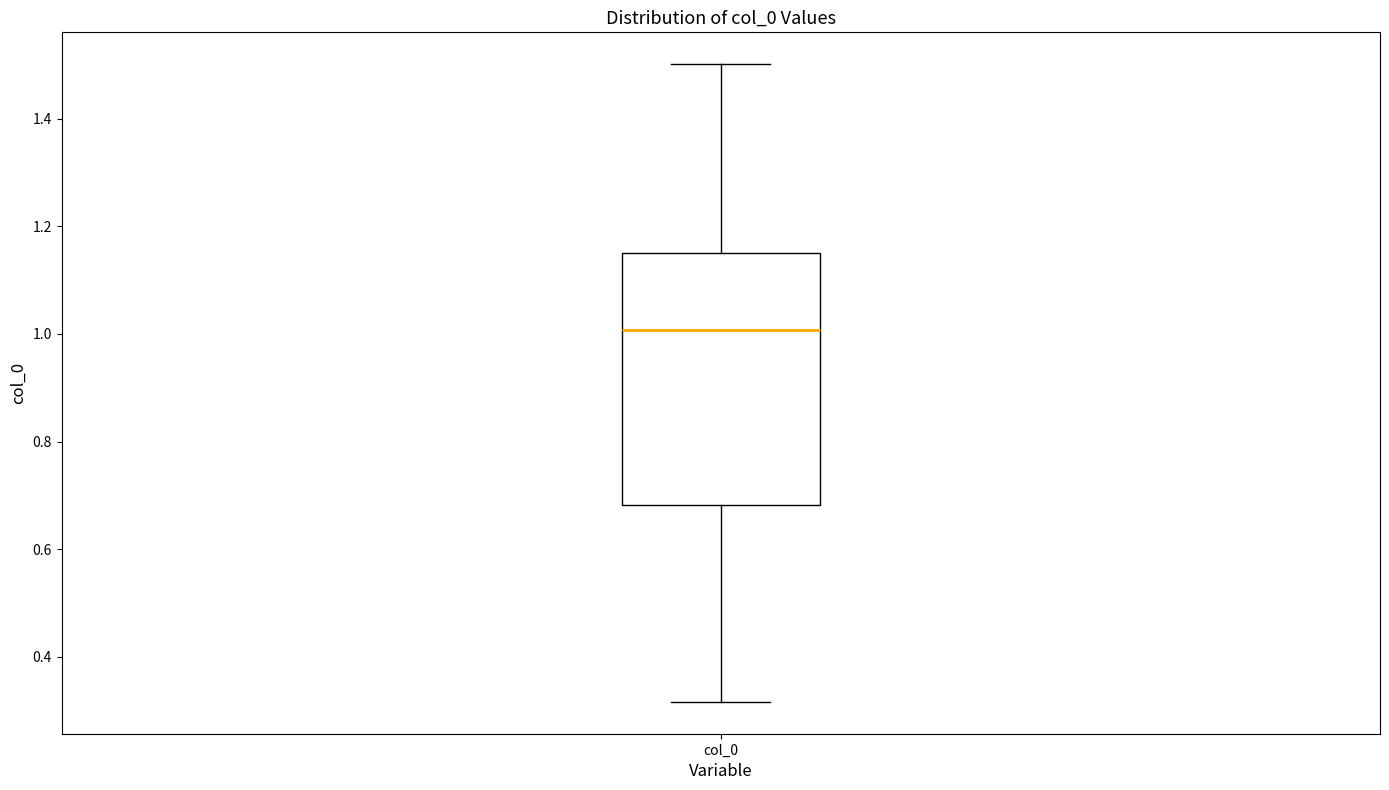

Transcribe this box plot: give where the median line is, the range the box spans, and where the two whiskers end, as read against the y-axis. The values are not printed on the chart, so give them approximately, as read against the axis.

median 1.00, box 0.68 to 1.14, whiskers 0.32 to 1.50